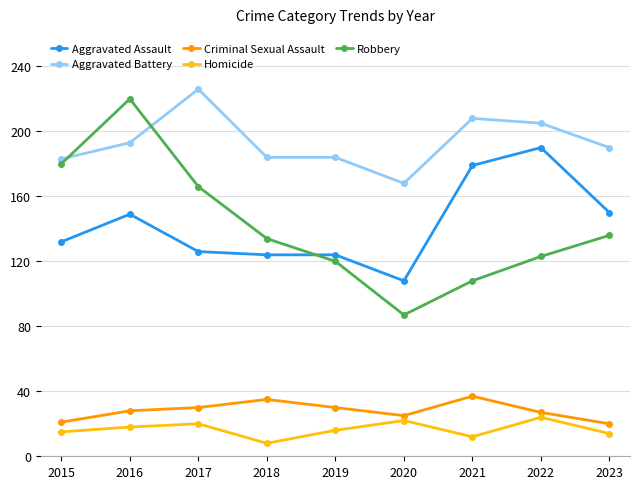

What is the greatest value displayed?

226